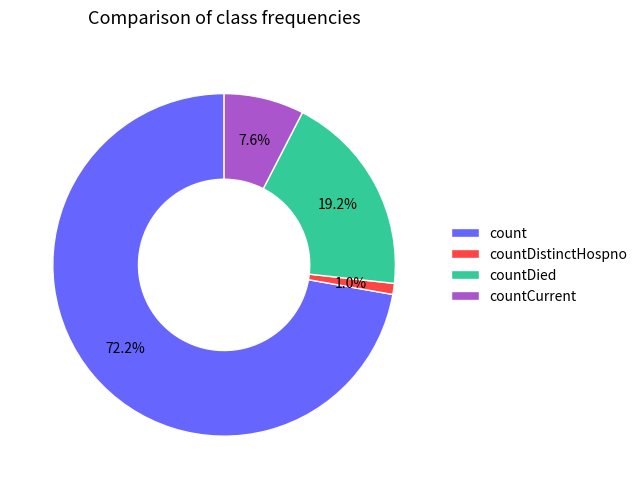

What is the smallest slice in the pie chart?

countDistinctHospno